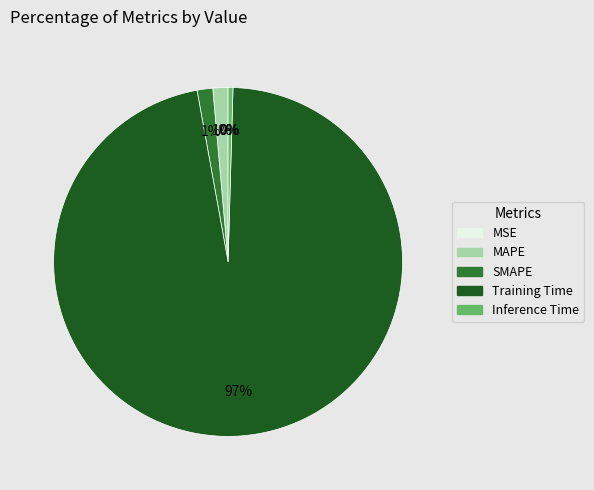

To the nearest percent, what is the average slice percentage?

20%